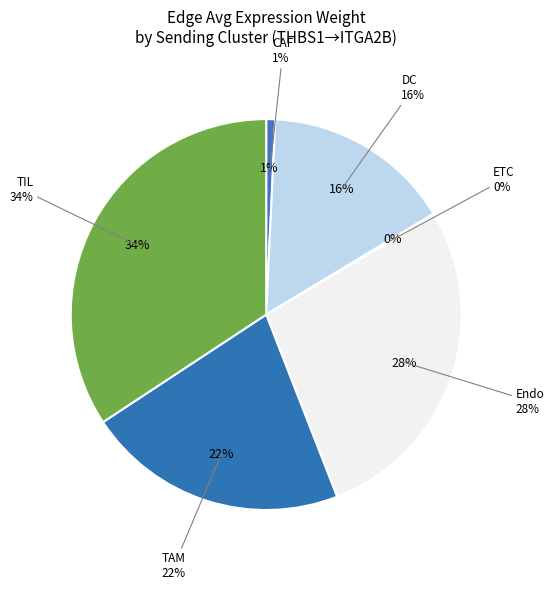

What is the largest slice in the pie chart?

TIL